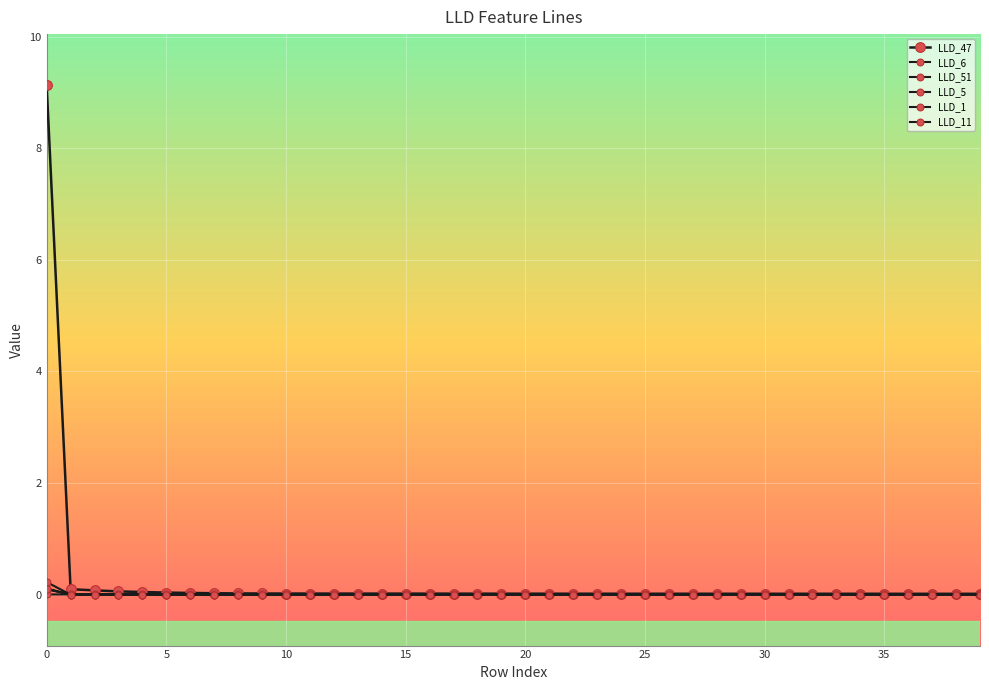

Count the number of data series in this chart.

6